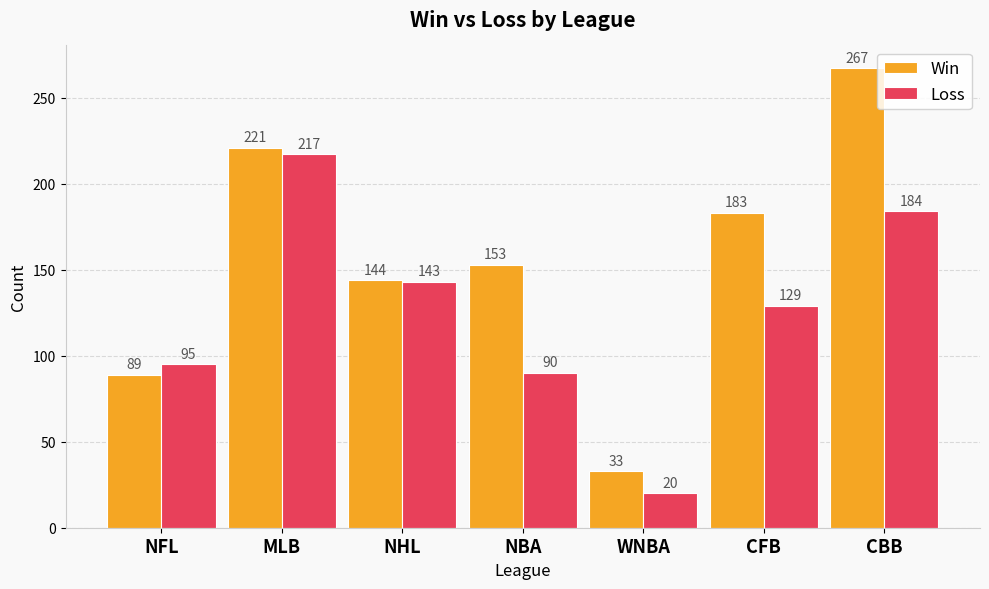

What position from the left is MLB?

2